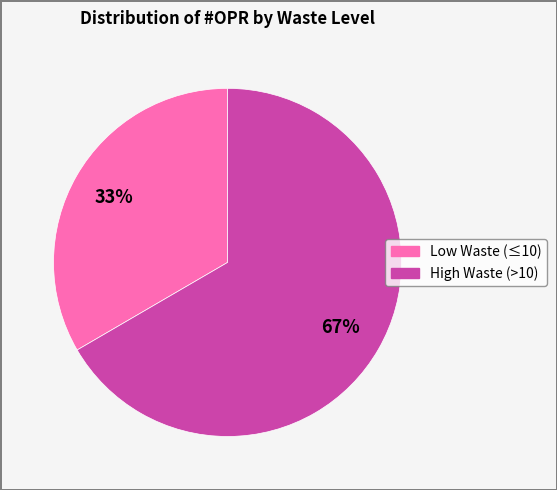

To the nearest percent, what is the average slice percentage?

50%